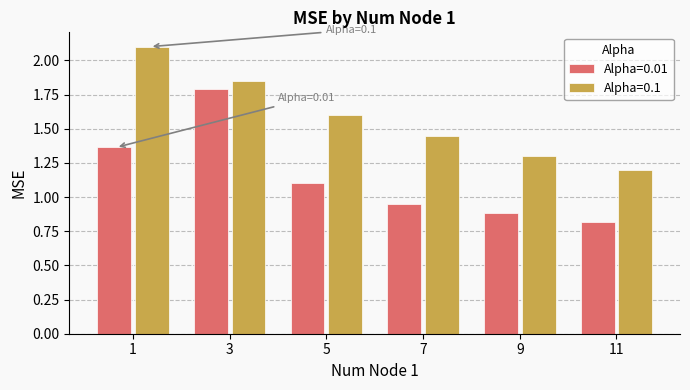

Which series changed the most between 1 and 3?

Alpha=0.01